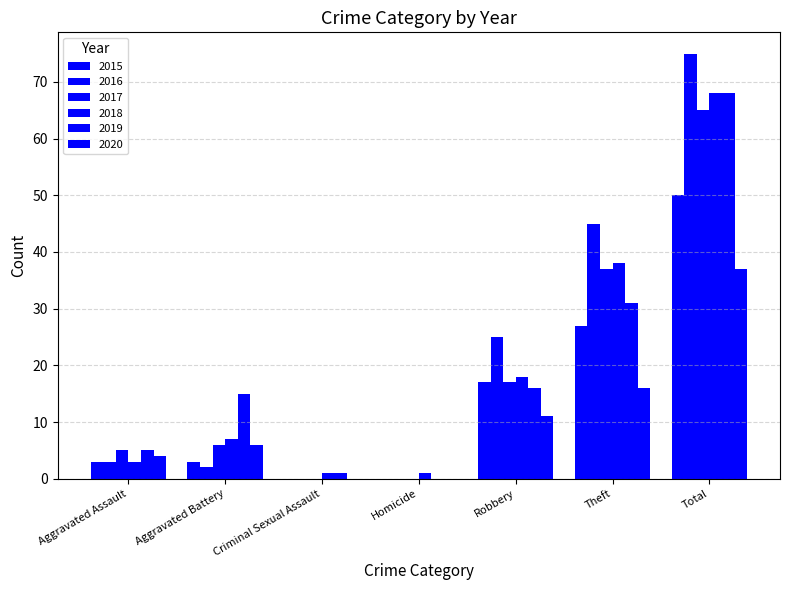

The 2019 series shows 15 at Aggravated Battery. True or false?

True